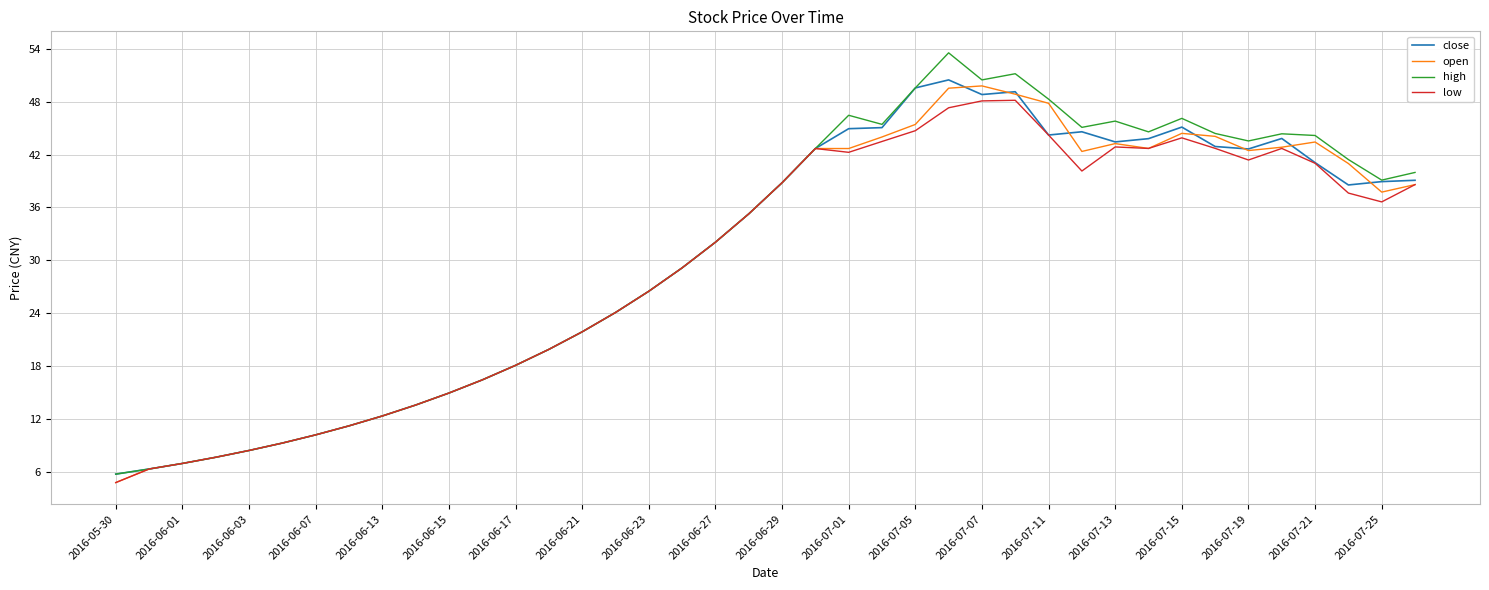

What is the maximum value shown in the chart?

53.5